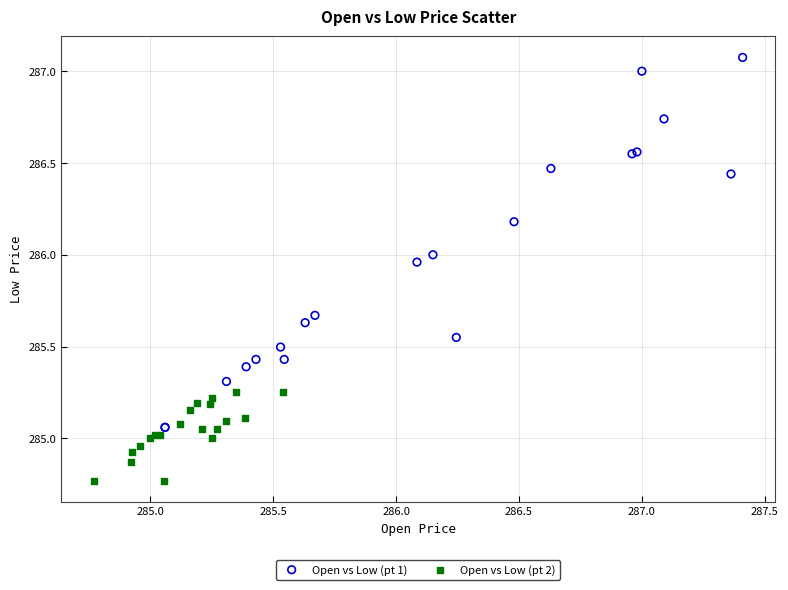

Which series reaches the maximum Y coordinate?

Open vs Low (pt 1)